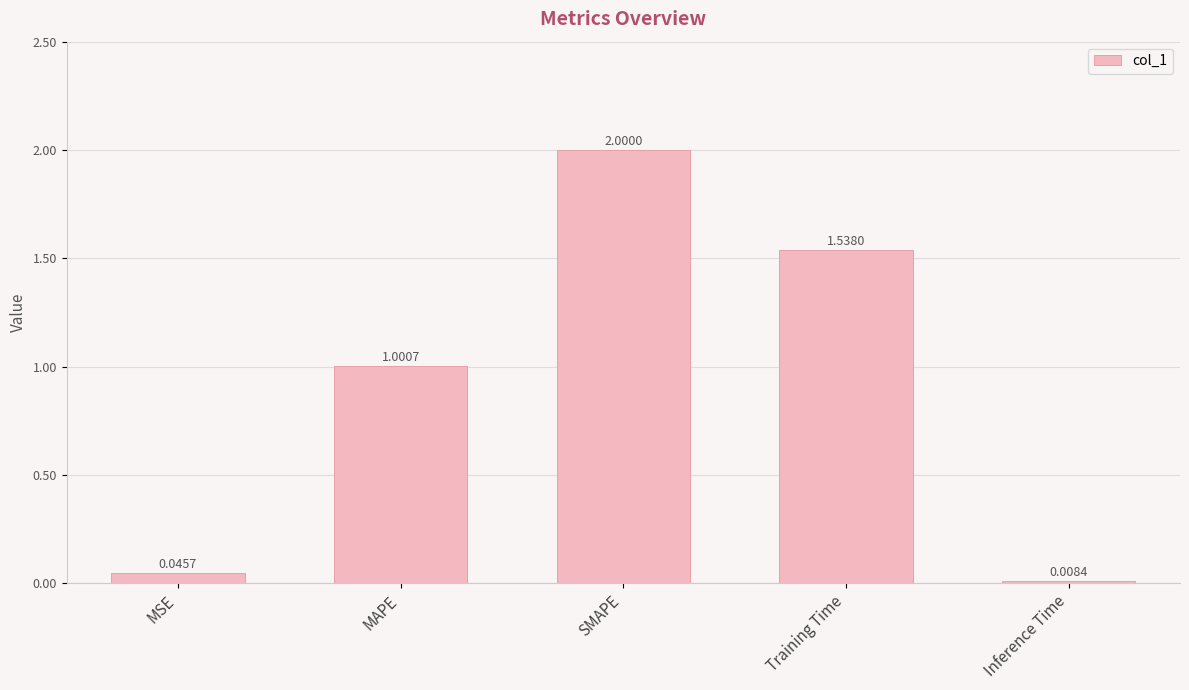

Which label corresponds to the smallest value in the chart?

Inference Time